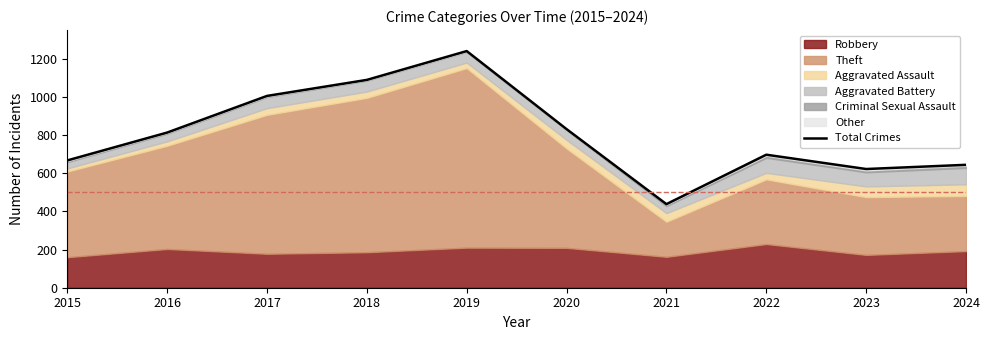

What is the difference between the maximum and second lowest values?

618